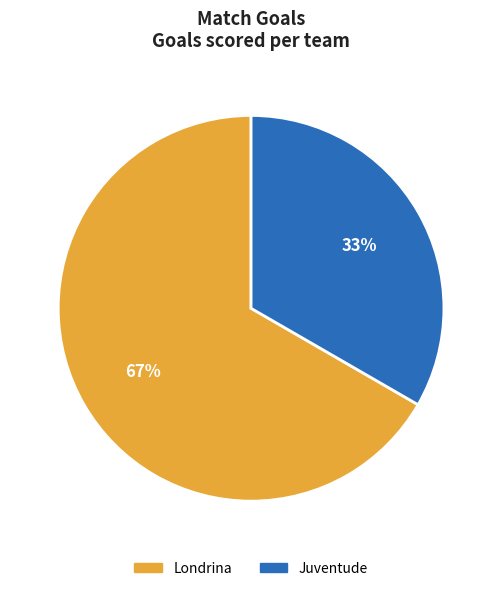

Which slice is the smallest?

Juventude